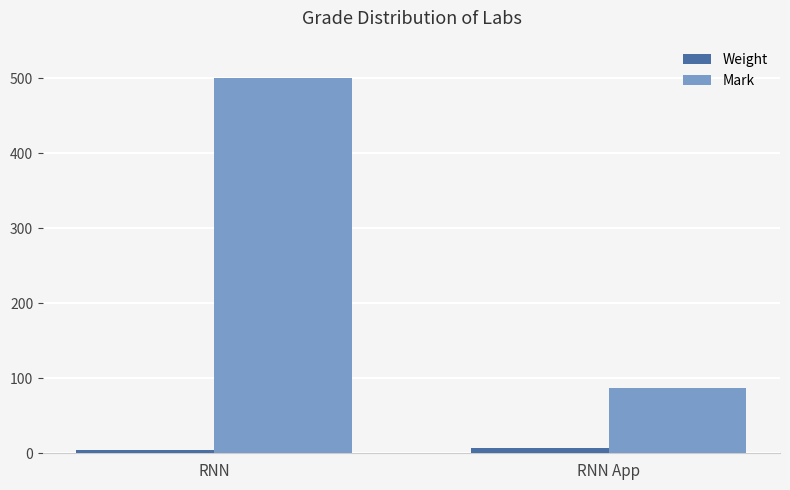

Which series has the largest range (max minus min)?

Mark